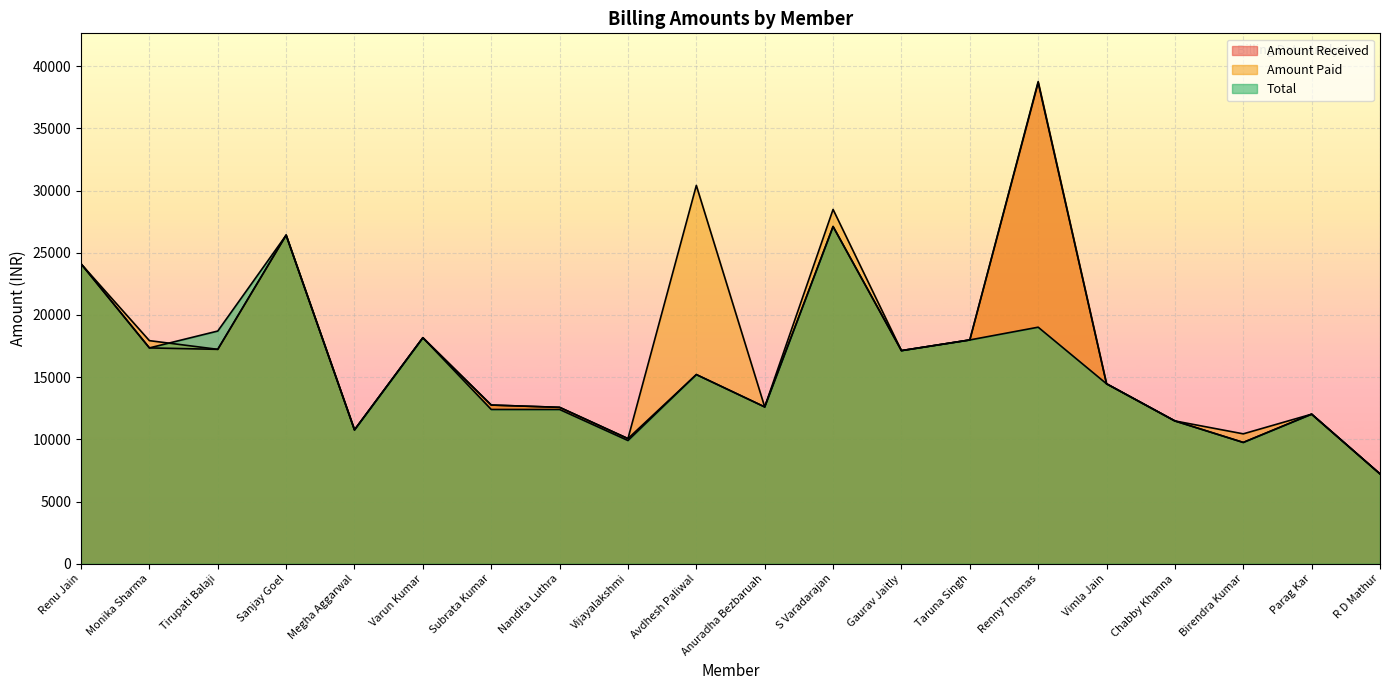

At Tirupati Balaji, list the series in order from smallest to largest.

Amount Received, Amount Paid, Total